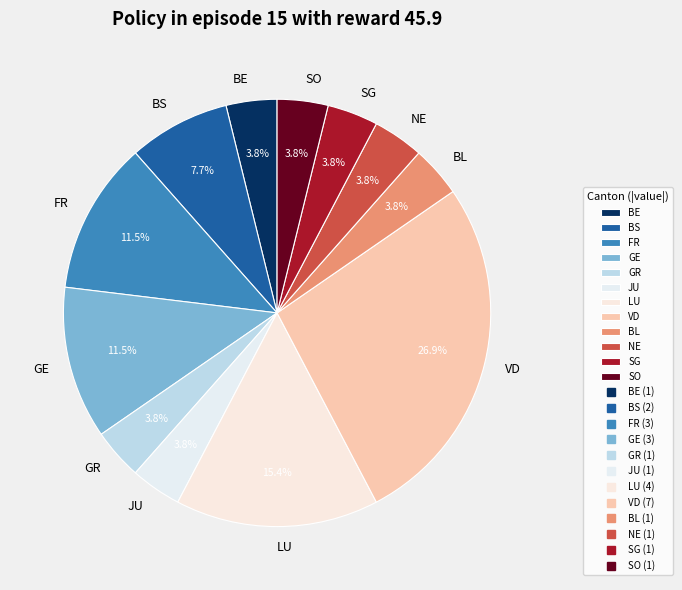

Approximately how many times larger is the value at NE compared to GE?

0.3